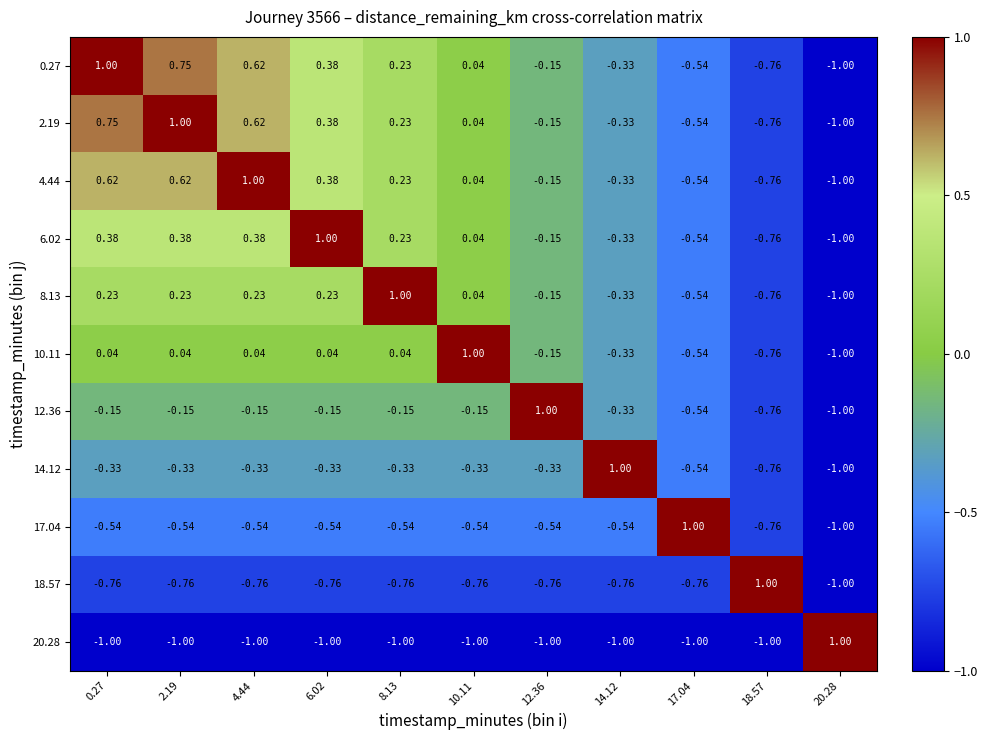

Is the value of 4.44 at 2.19 greater than the value of 18.57 at 12.36?

Yes